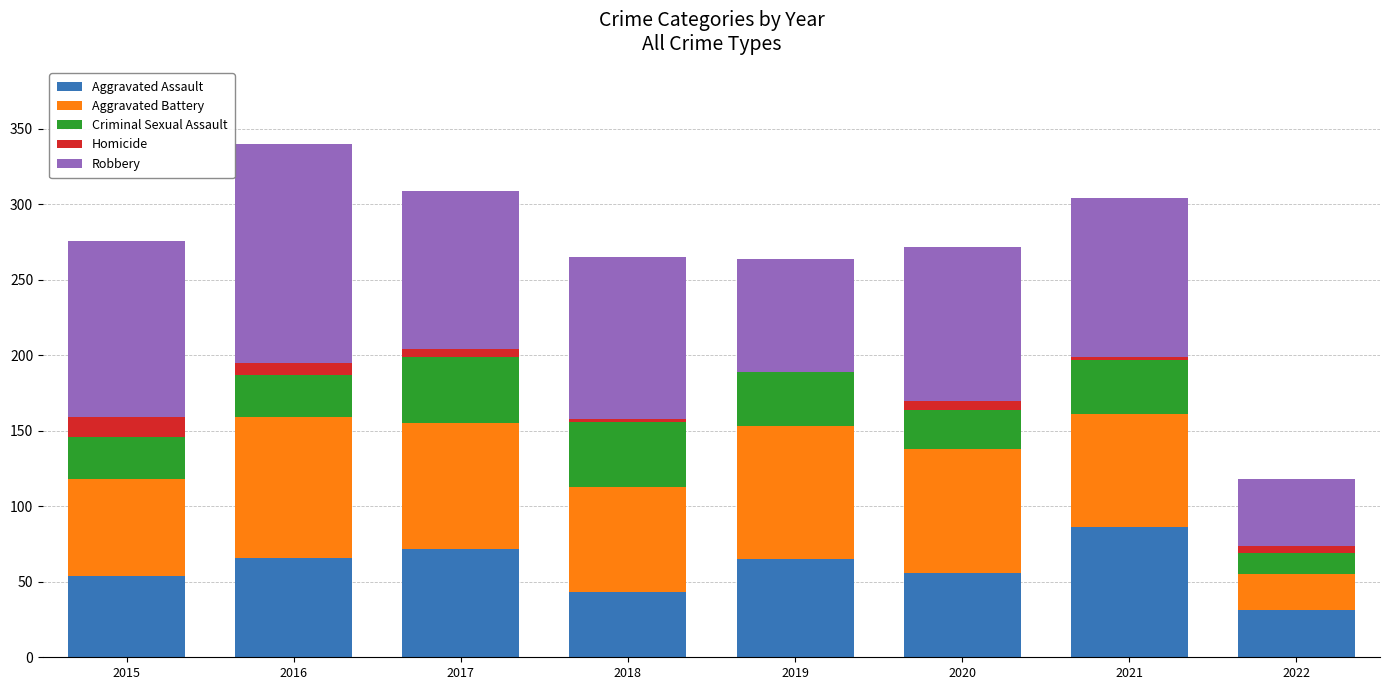

At which label does Aggravated Assault reach its peak?

2021